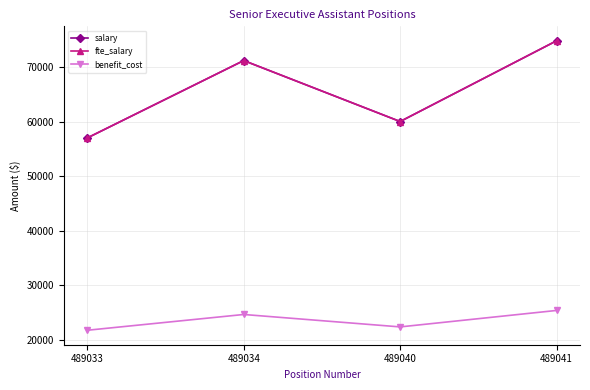

What is the total value across all series at 489041?

174964.4